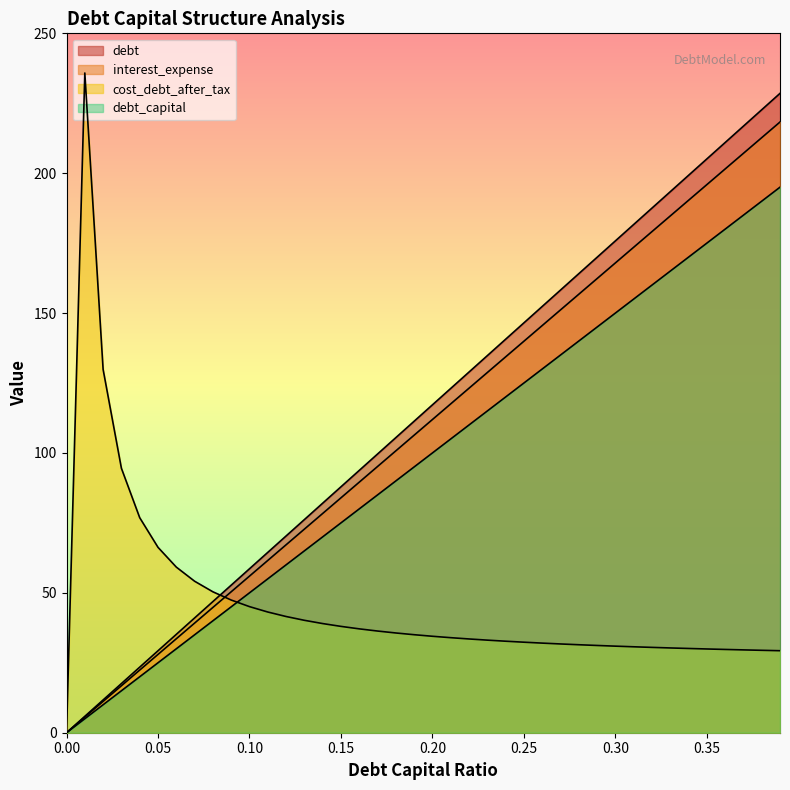

Reading left to right, extract all data points from this chart.

debt_capital: 0.0	5.9	11.7	17.6	23.4	29.3	35.2	41.0	46.9	52.7	58.6	64.5	70.3	76.2	82.0	87.9	93.8	99.6	105.5	111.3	117.2	123.1	128.9	134.8	140.6	146.5	152.4	158.2	164.1	169.9	175.8	181.7	187.5	193.4	199.2	205.1	211.0	216.8	222.7	228.5
debt: 0.0	5.6	11.2	16.8	22.4	28.0	33.6	39.2	44.8	50.4	56.0	61.6	67.2	72.8	78.4	84.0	89.6	95.2	100.8	106.4	111.9	117.5	123.1	128.7	134.3	139.9	145.5	151.1	156.7	162.3	167.9	173.5	179.1	184.7	190.3	195.9	201.5	207.1	212.7	218.3
interest_expense: 0.0	5.0	10.0	15.0	20.0	25.0	30.0	35.0	40.0	45.0	50.0	55.0	60.0	65.0	70.0	75.0	80.0	85.0	90.0	95.0	100.0	105.0	110.0	115.0	120.0	125.0	130.0	135.0	140.0	145.0	150.0	155.0	160.0	165.0	170.0	175.0	180.0	185.0	190.0	195.0
cost_debt_after_tax: 0.0	235.8	129.9	94.5	76.9	66.3	59.2	54.2	50.4	47.4	45.1	43.1	41.5	40.2	39.0	38.0	37.1	36.3	35.7	35.0	34.5	34.0	33.5	33.1	32.7	32.4	32.0	31.7	31.4	31.2	30.9	30.7	30.5	30.3	30.1	29.9	29.8	29.6	29.5	29.3